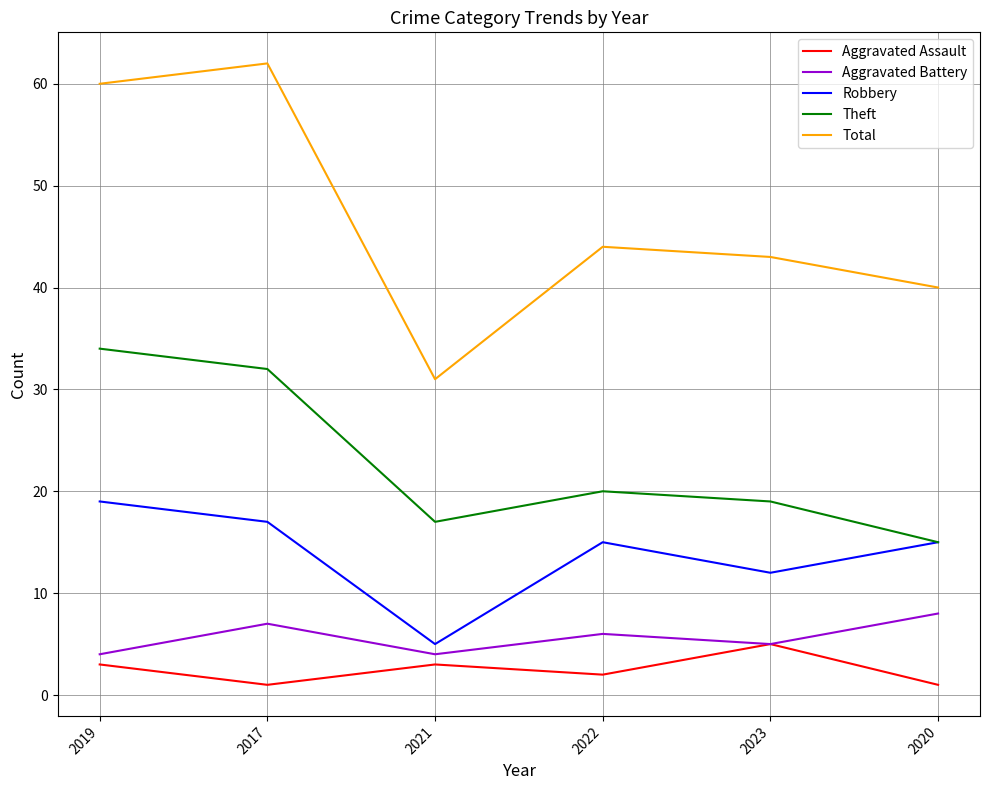

What are all the series names shown in the legend?

Aggravated Assault, Aggravated Battery, Robbery, Theft, Total